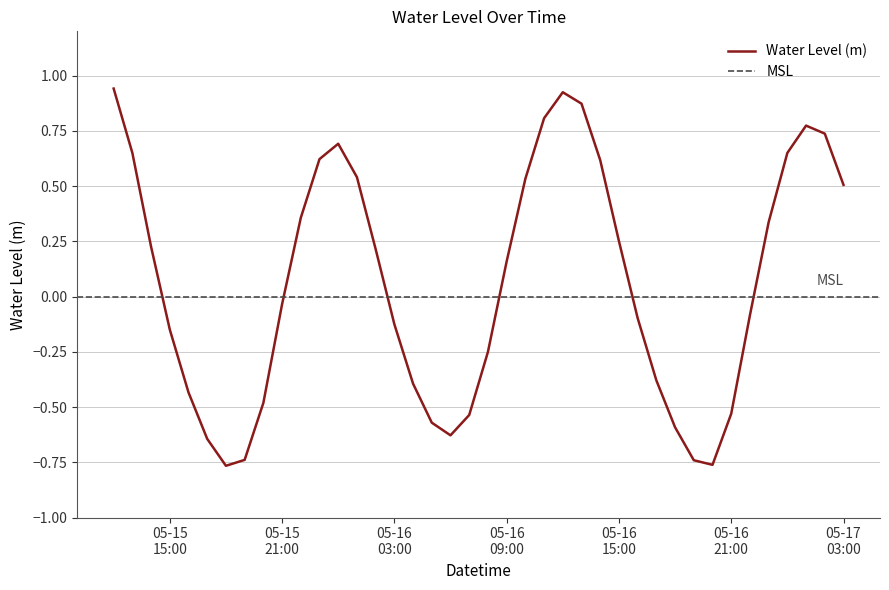

What is the maximum value shown in the chart?

0.9